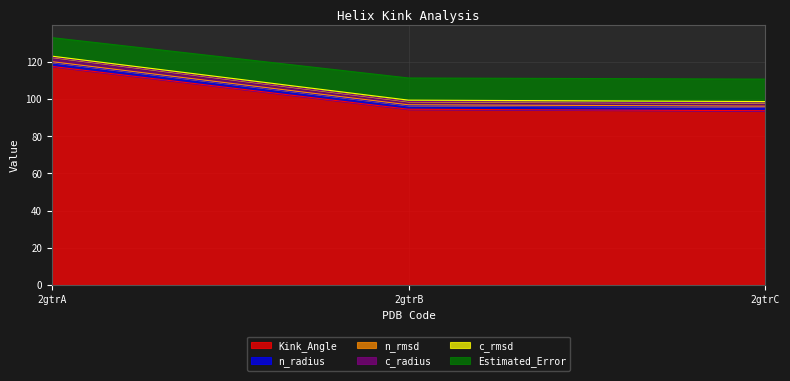

Which label corresponds to the smallest value in the chart?

2gtrC